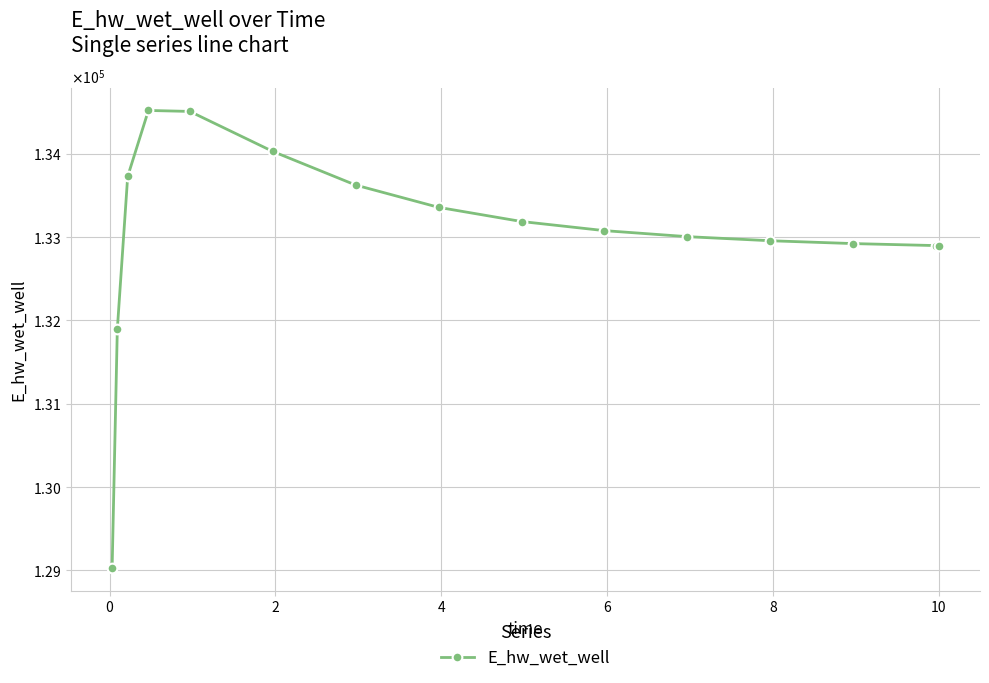

What is the minimum value shown in the chart?

129030.2